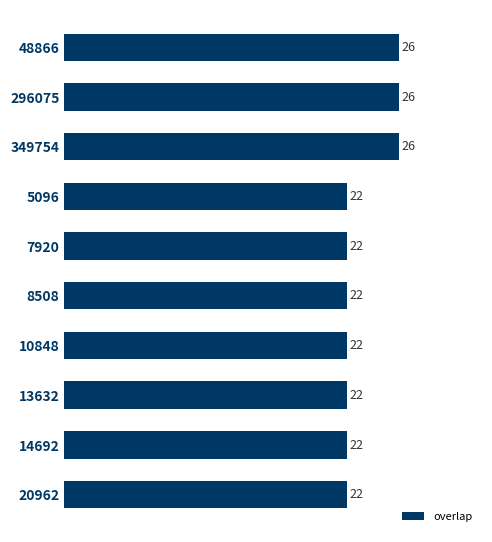

Reading bottom to top, list all the values displayed in this chart.

20962=22	14692=22	13632=22	10848=22	8508=22	7920=22	5096=22	349754=26	296075=26	48866=26